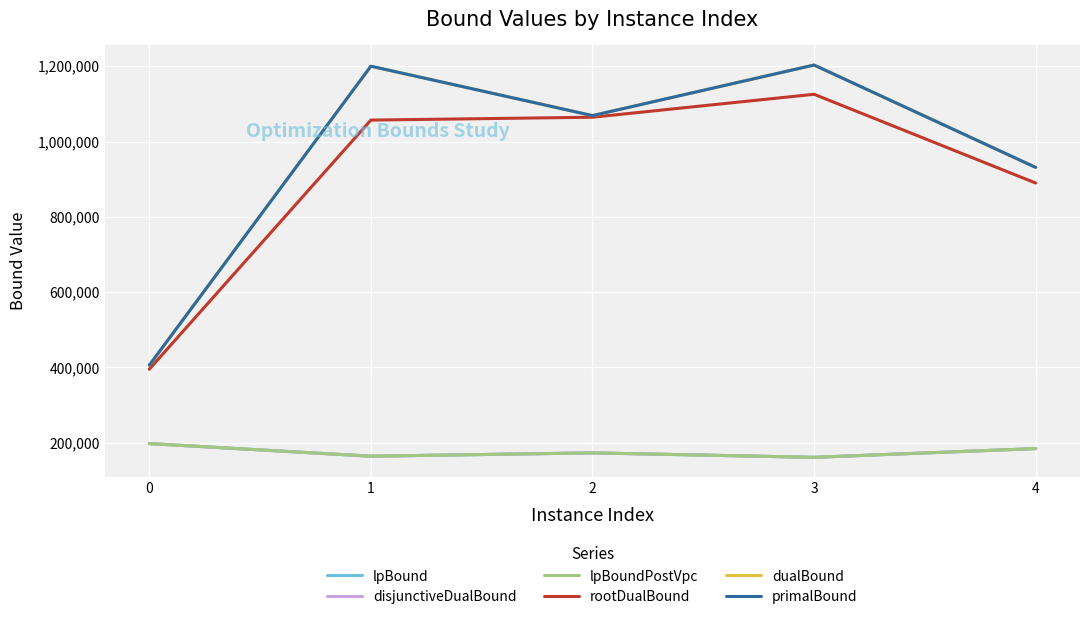

At which label is lpBound closest to 179602?

4